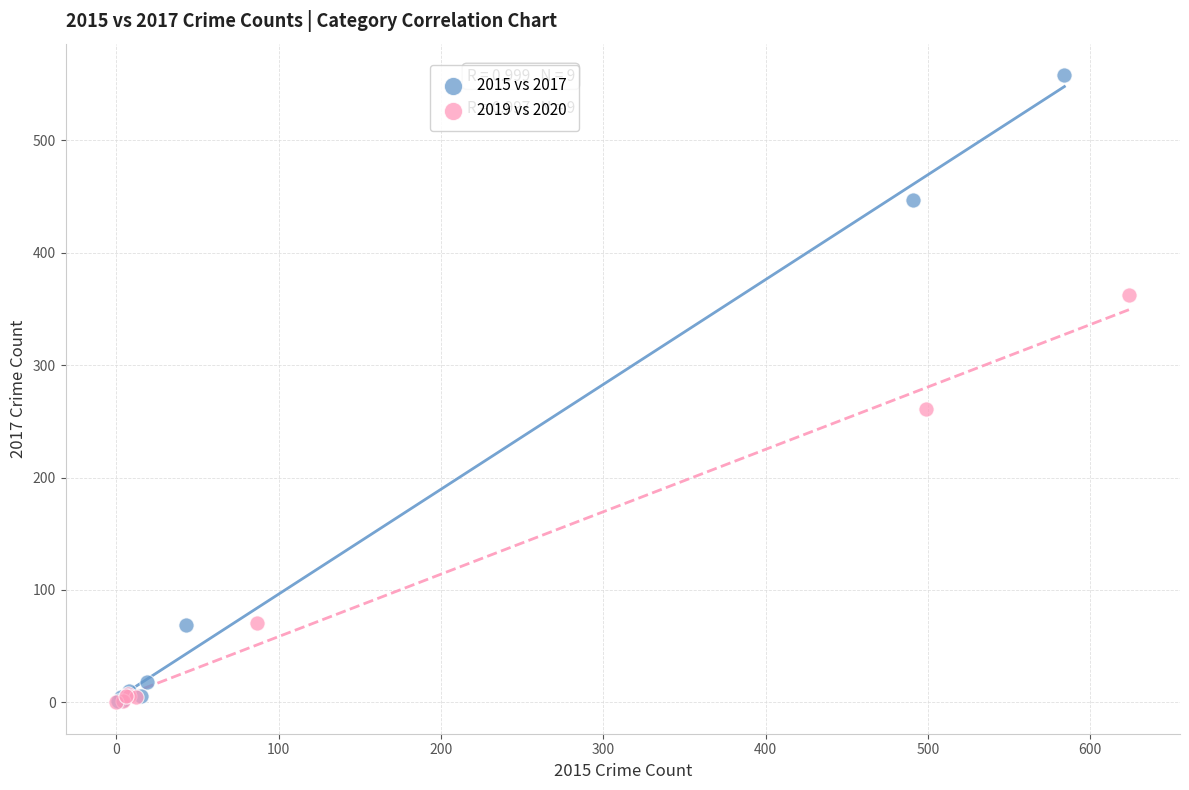

Which series contains the highest Y value?

2015 vs 2017